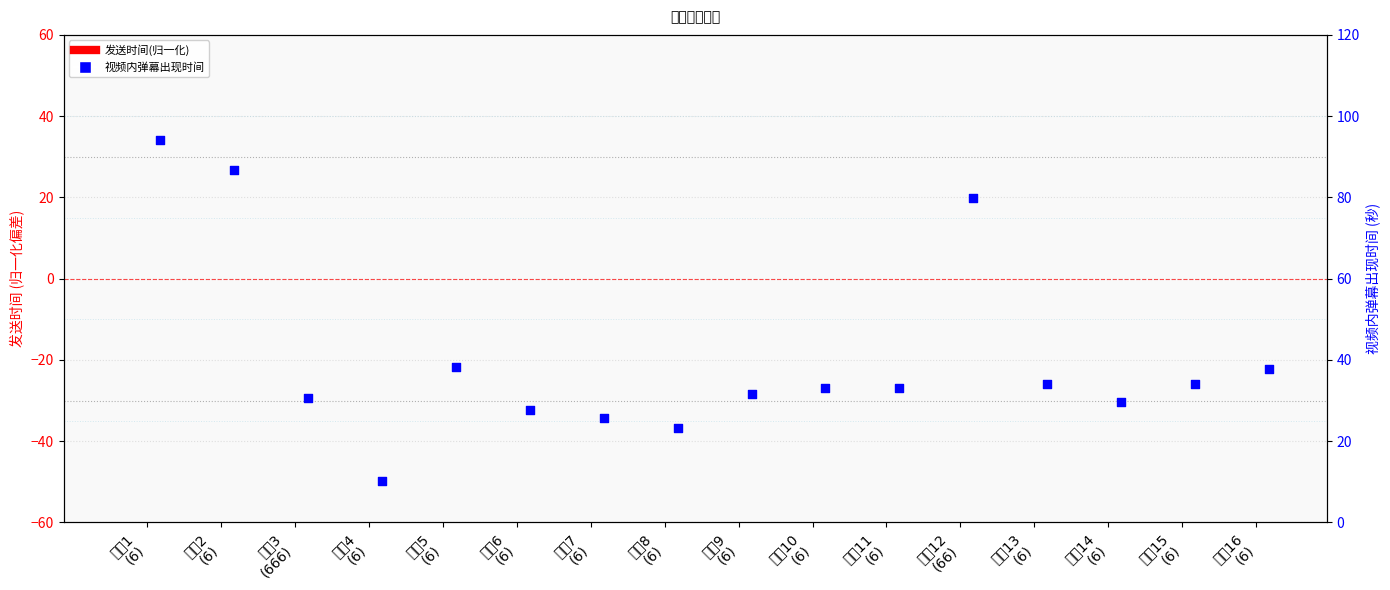

At which category is the sum across all series the highest?

弹幕1
(6)